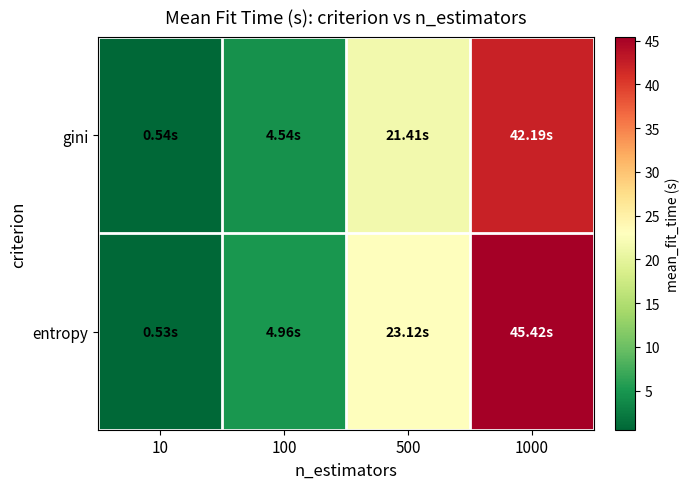

What is the spread (max minus min) of values at 500?

1.7